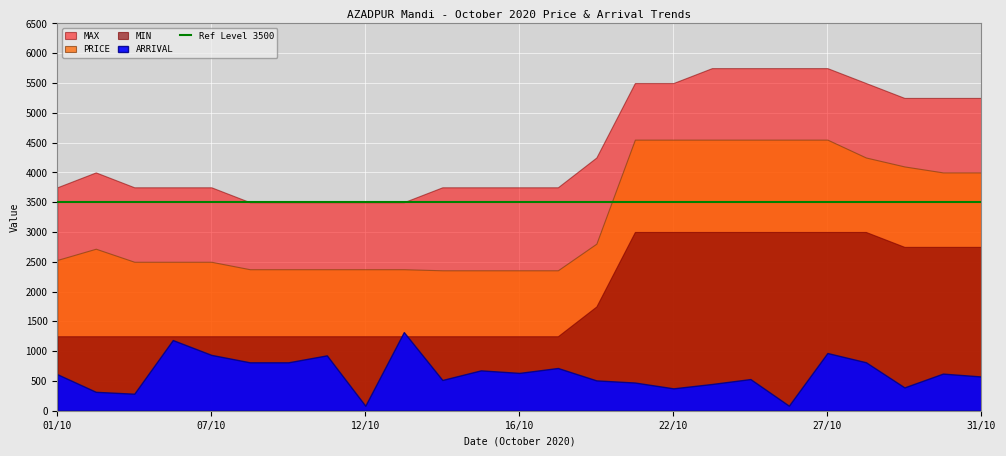

True or false: ARRIVAL and MAX cross at least once.

False